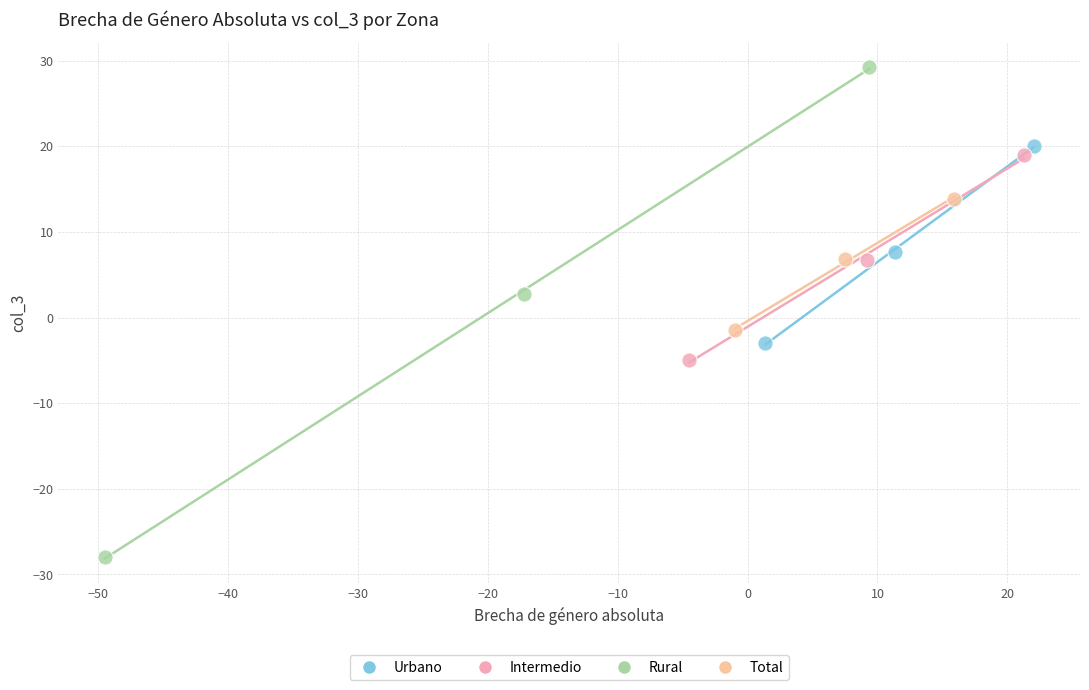

Which series reaches the maximum Y coordinate?

Rural